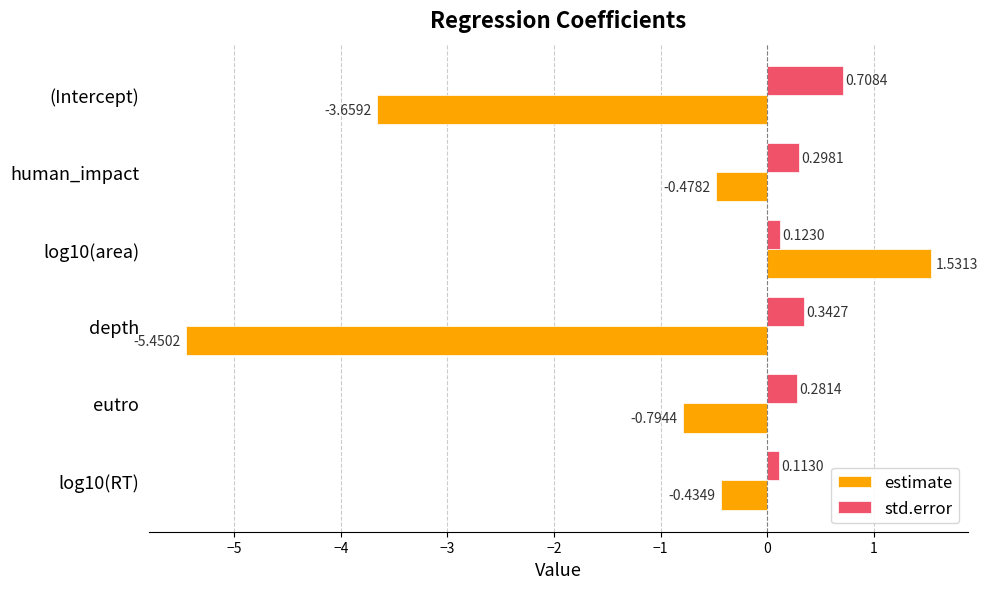

What is the total value across all series at log10(RT)?

-0.3